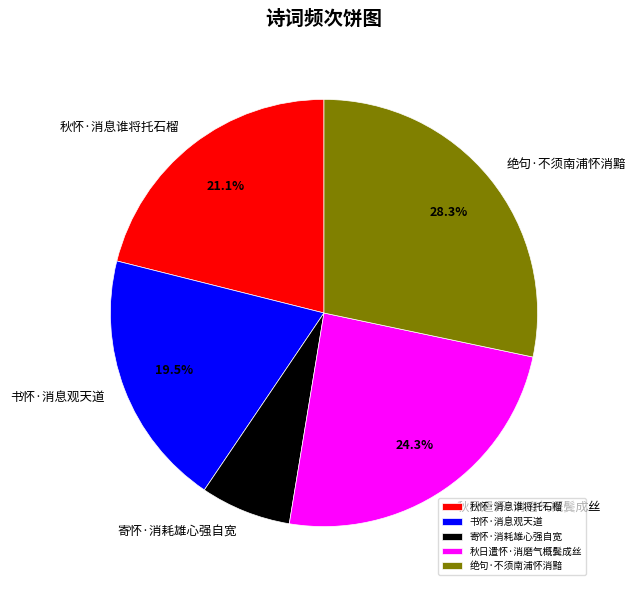

Combined, do 书怀·消息观天道 and 寄怀·消耗雄心强自宽 account for over 50%?

No